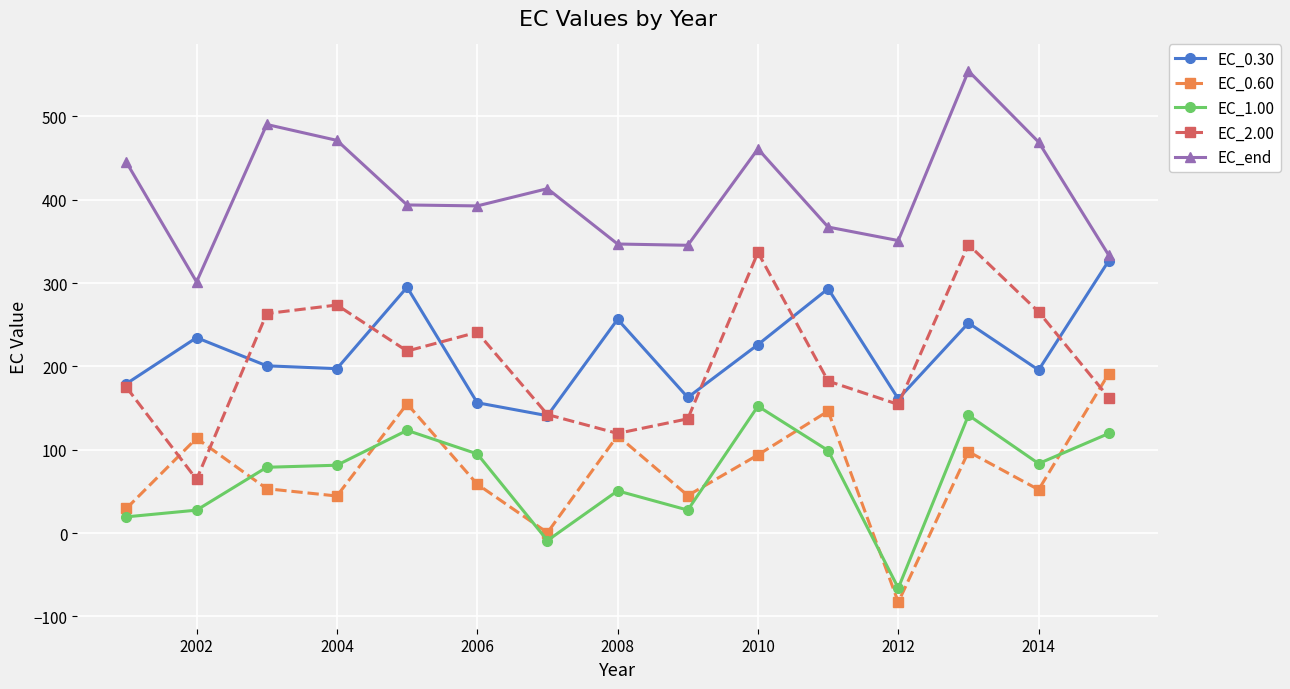

What is the difference between the maximum and second lowest values in the EC_2.00 series?

226.5